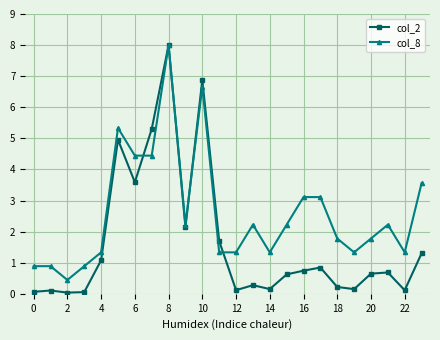

Does the chart have visible grid lines?

Yes